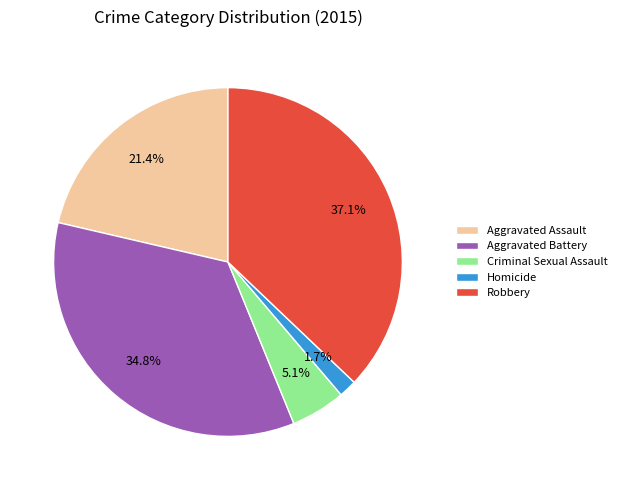

True or false: Criminal Sexual Assault accounts for 5% of the total.

True